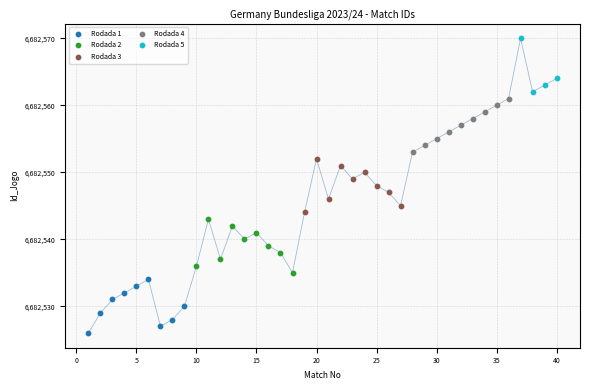

Which series reaches the minimum Y coordinate?

Rodada 1